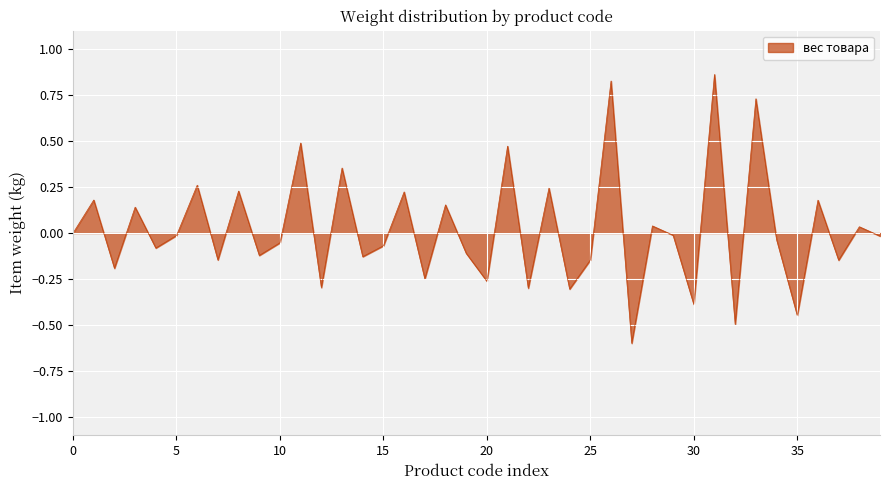

True or false: there are more than 2 points higher than both neighbors.

True